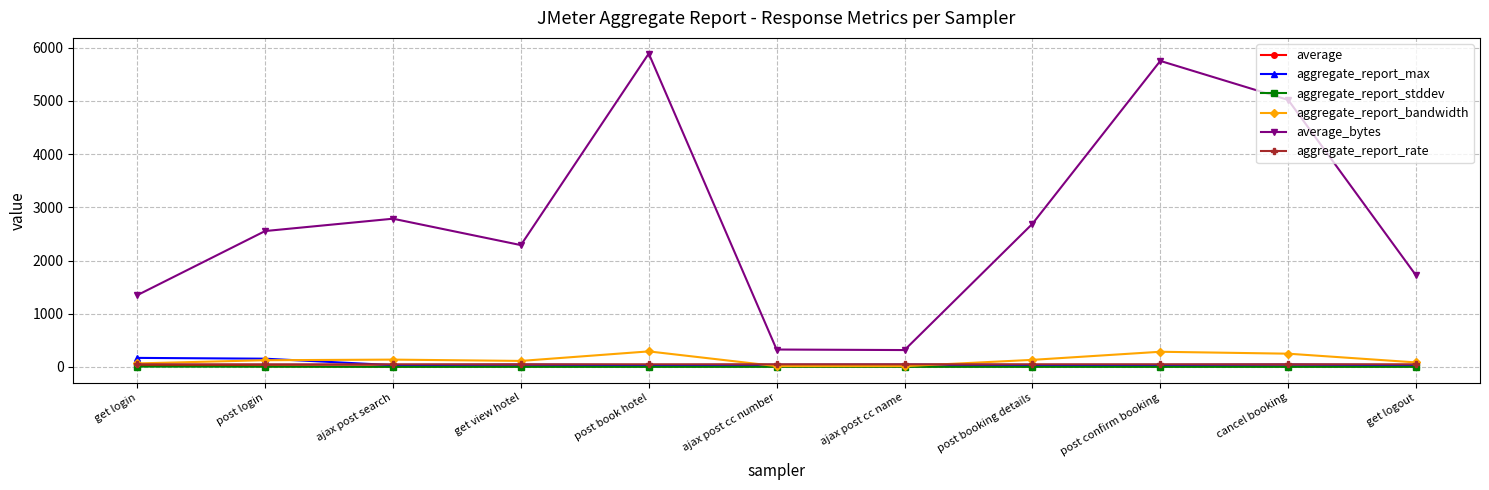

The aggregate_report_rate series shows 51.0 at ajax post search. True or false?

True